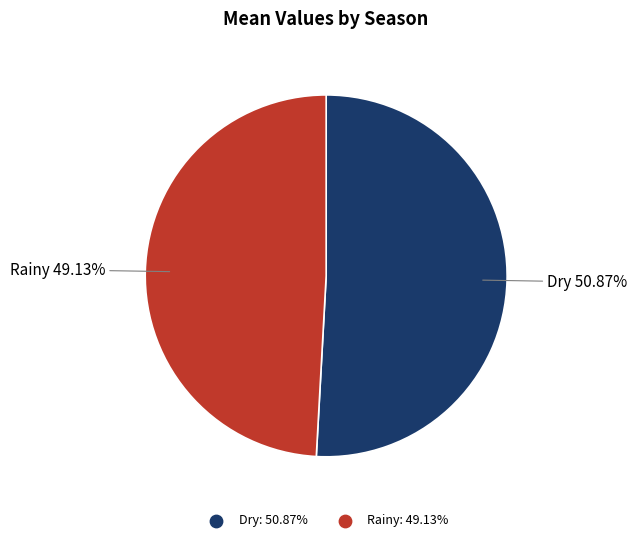

What percentage do Dry and Rainy together represent?

100.0%